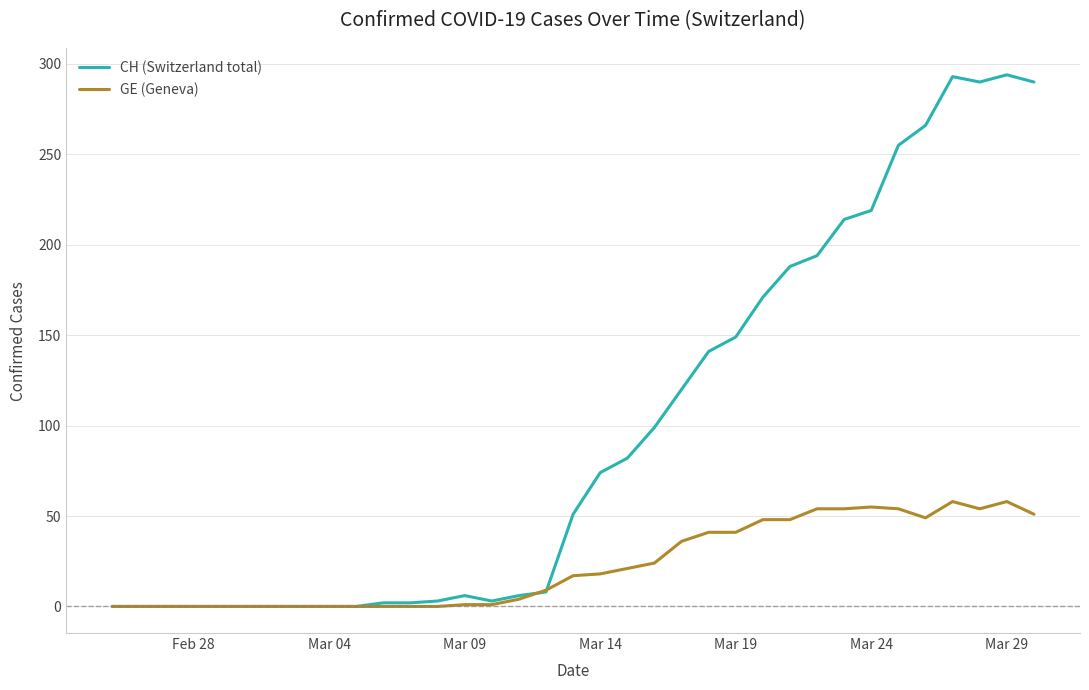

Which series has the largest range (max minus min)?

CH (Switzerland total)